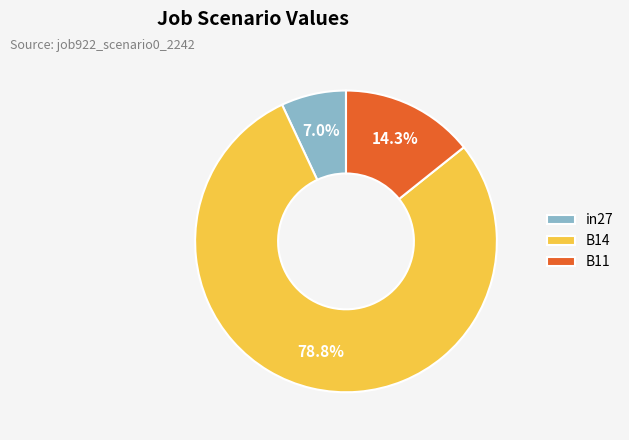

To the nearest percent, what is the difference between the in27 and B14 slice percentages?

72%